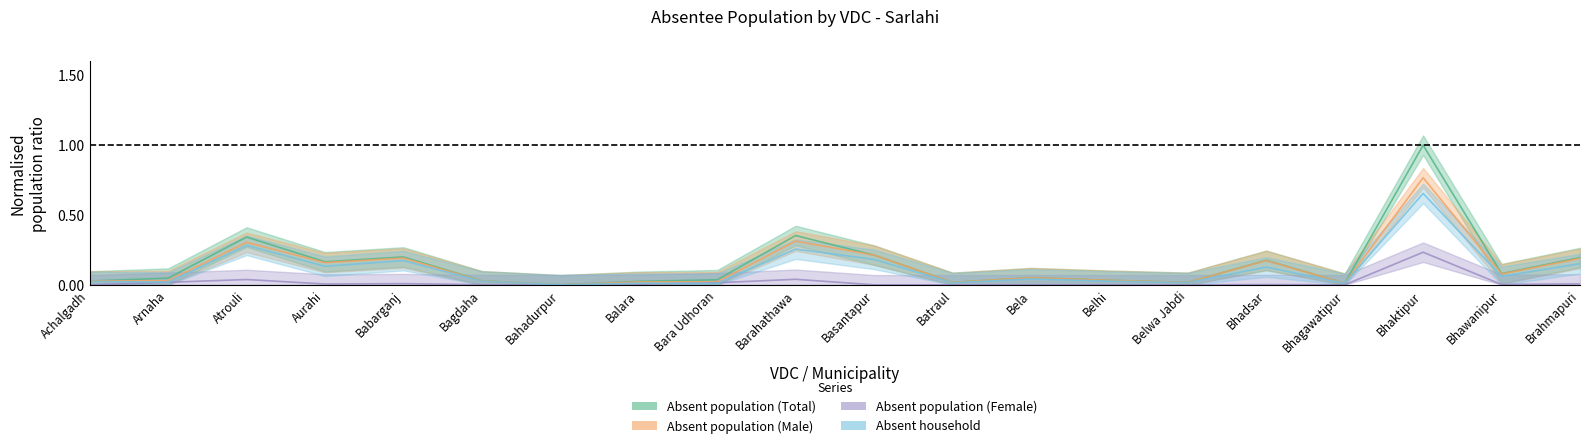

What is the spread (max minus min) of values at Bhadsar?

0.2